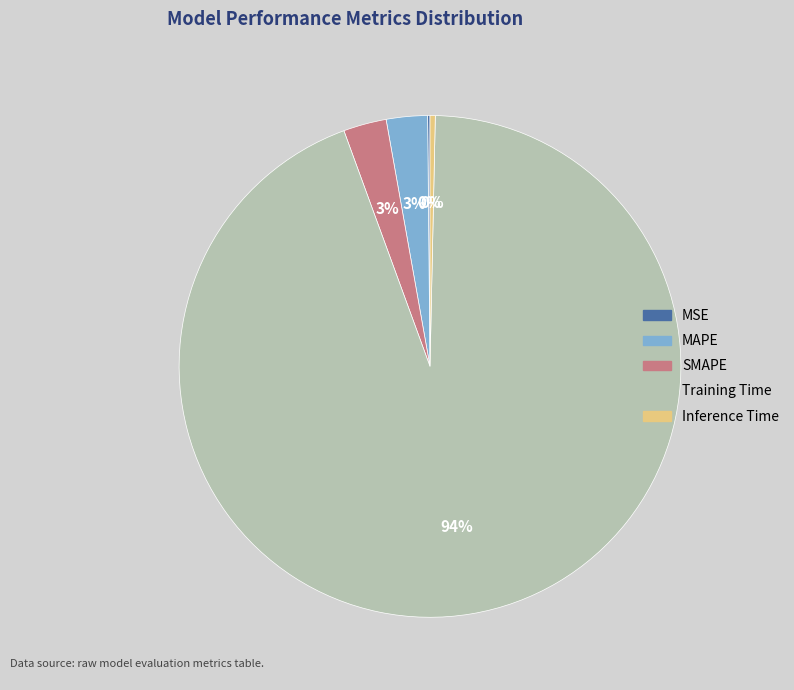

Which slice is the largest?

Training Time